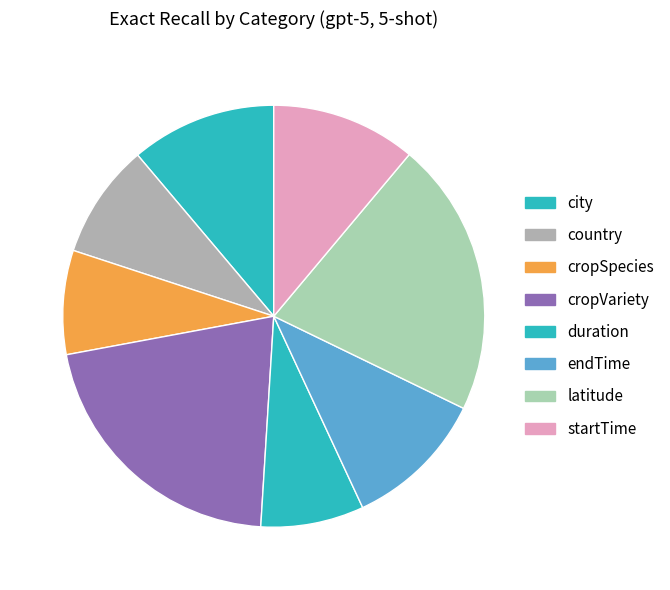

How many segments does this pie chart have?

8